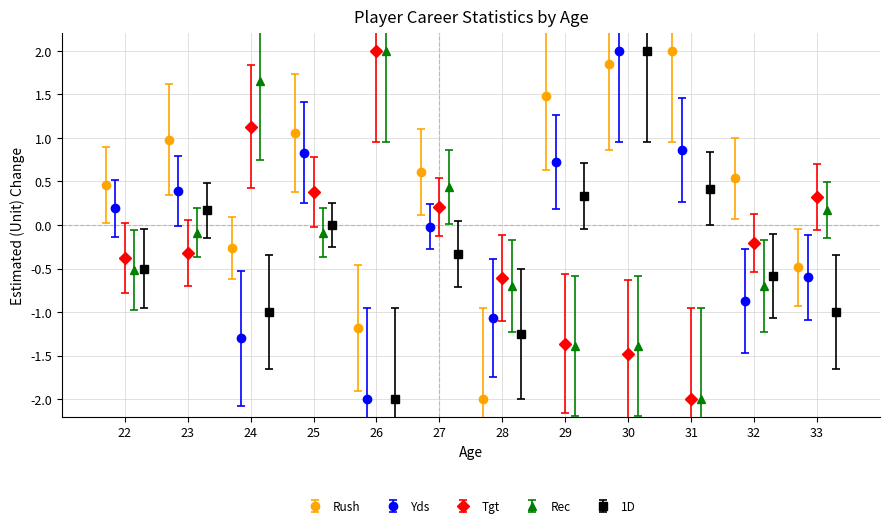

What is the minimum value for Rec?

-2.0